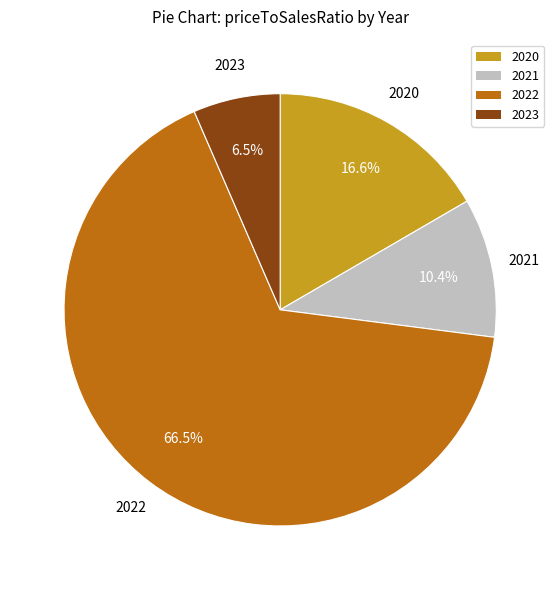

To the nearest percent, what is the average slice percentage?

25%